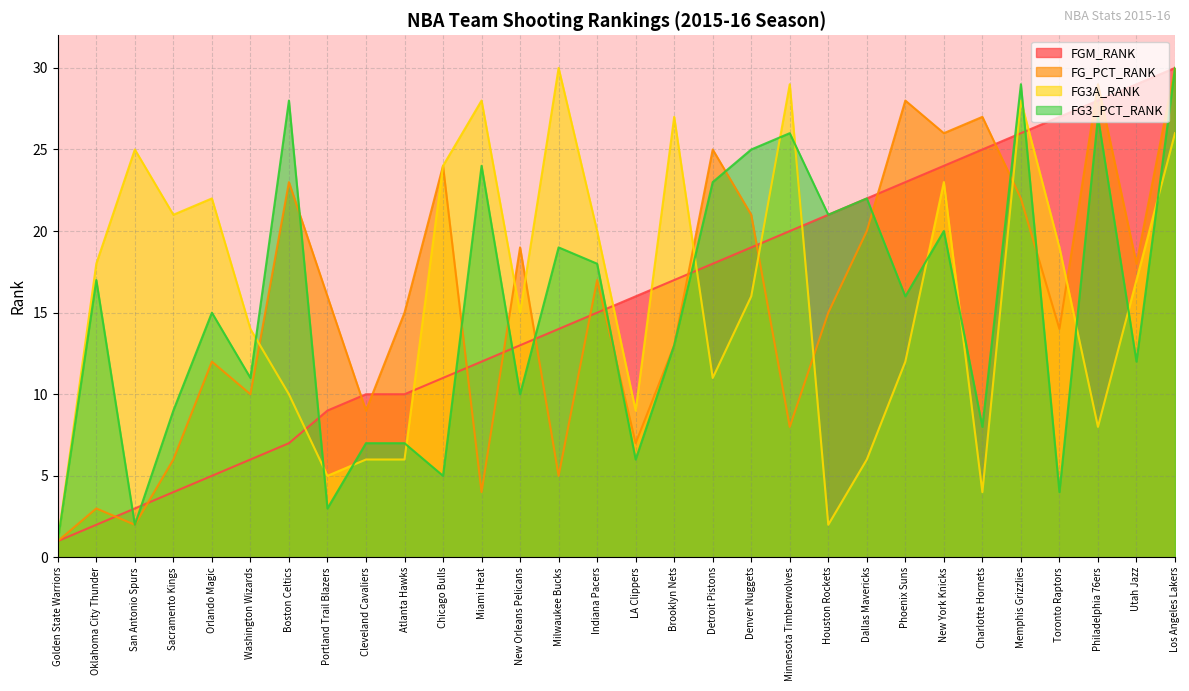

List the labels in order of FGM_RANK value, largest first.

Los Angeles Lakers, Utah Jazz, Philadelphia 76ers, Toronto Raptors, Memphis Grizzlies, Charlotte Hornets, New York Knicks, Phoenix Suns, Dallas Mavericks, Houston Rockets, Minnesota Timberwolves, Denver Nuggets, Detroit Pistons, Brooklyn Nets, LA Clippers, Indiana Pacers, Milwaukee Bucks, New Orleans Pelicans, Miami Heat, Chicago Bulls, Atlanta Hawks, Cleveland Cavaliers, Portland Trail Blazers, Boston Celtics, Washington Wizards, Orlando Magic, Sacramento Kings, San Antonio Spurs, Oklahoma City Thunder, Golden State Warriors